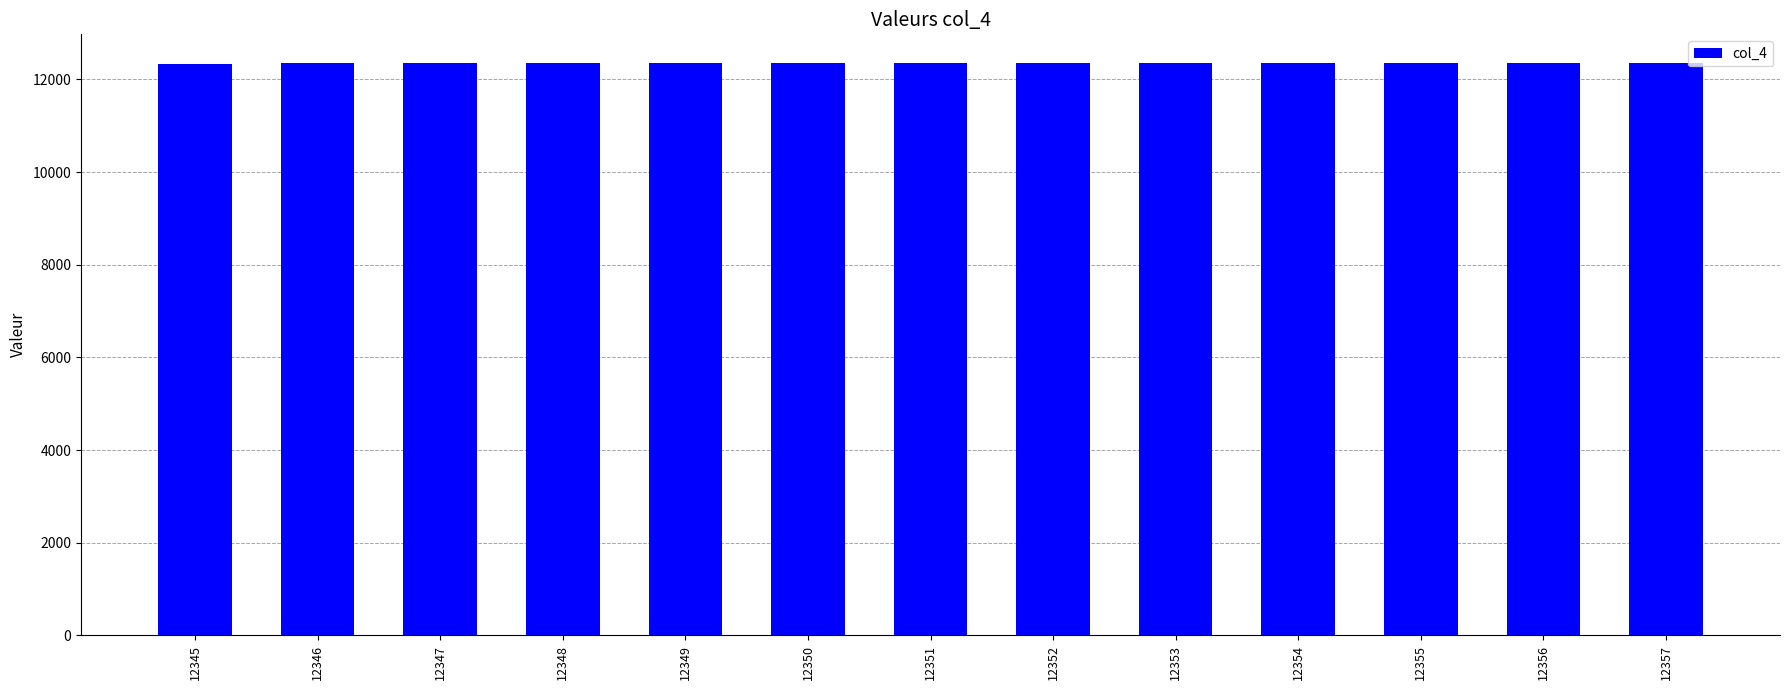

The value at 12350 is 20567. True or false?

False